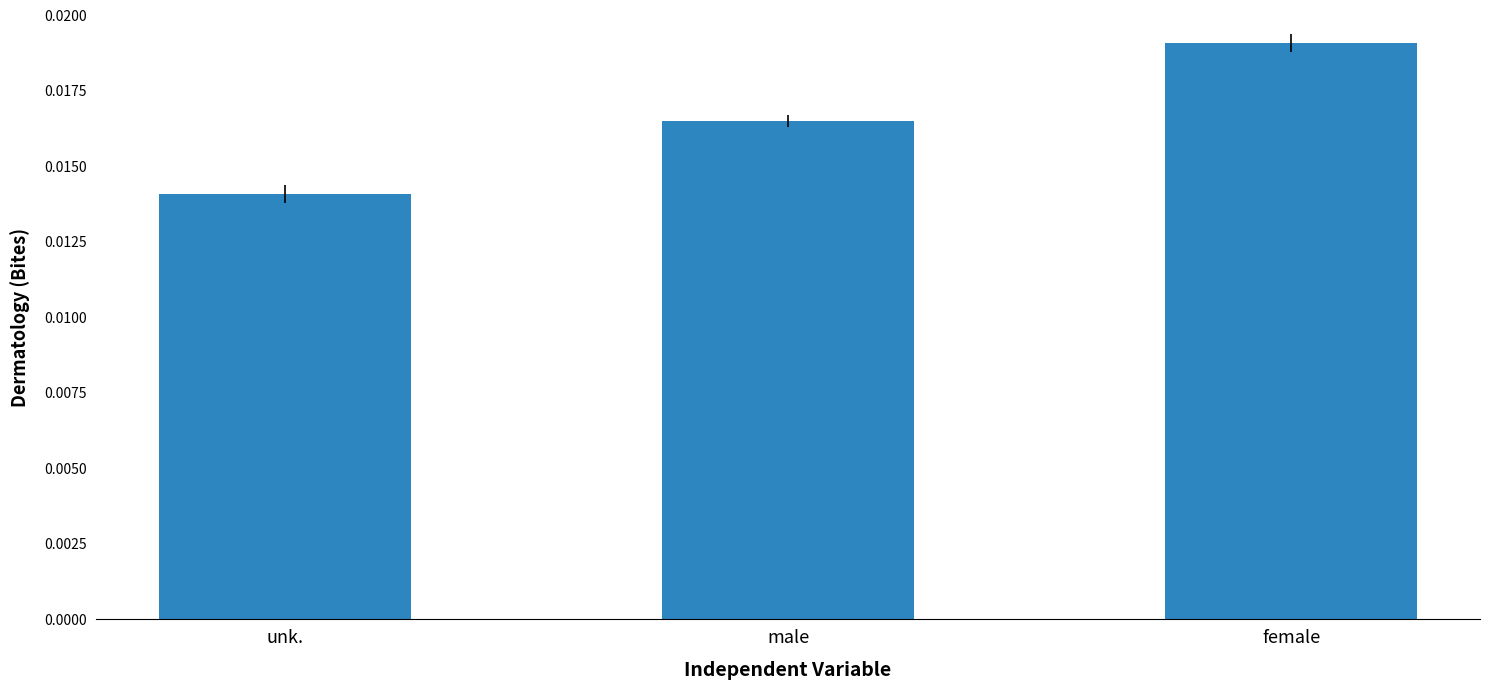

Rank the categories by value from lowest to highest.

unk., male, female